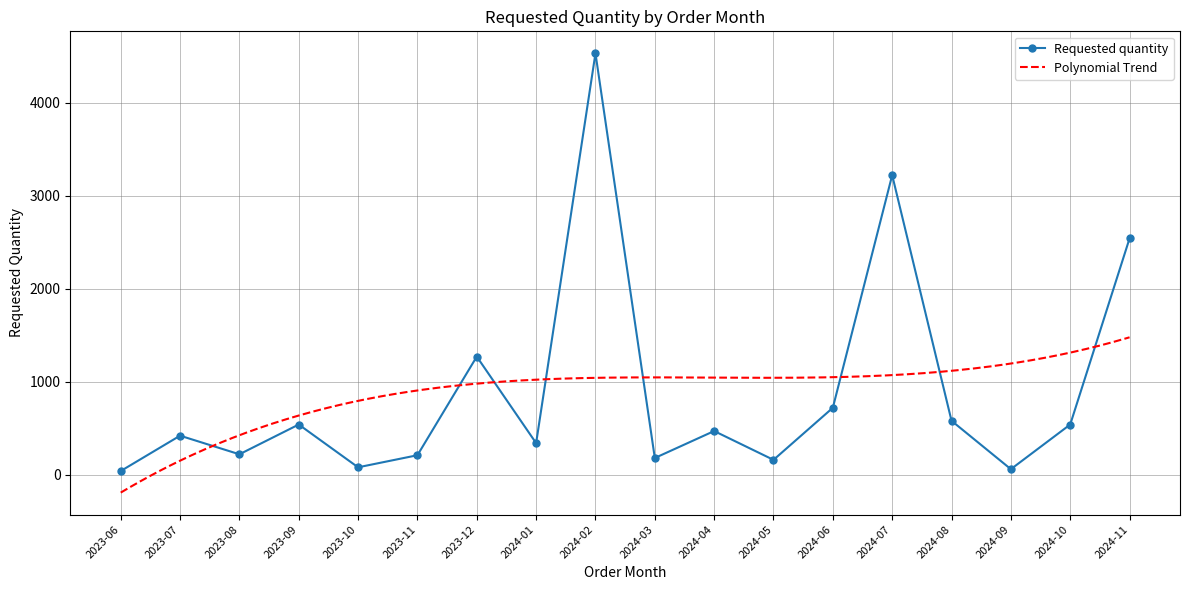

At which label is the value closest to 2285?

2024-11